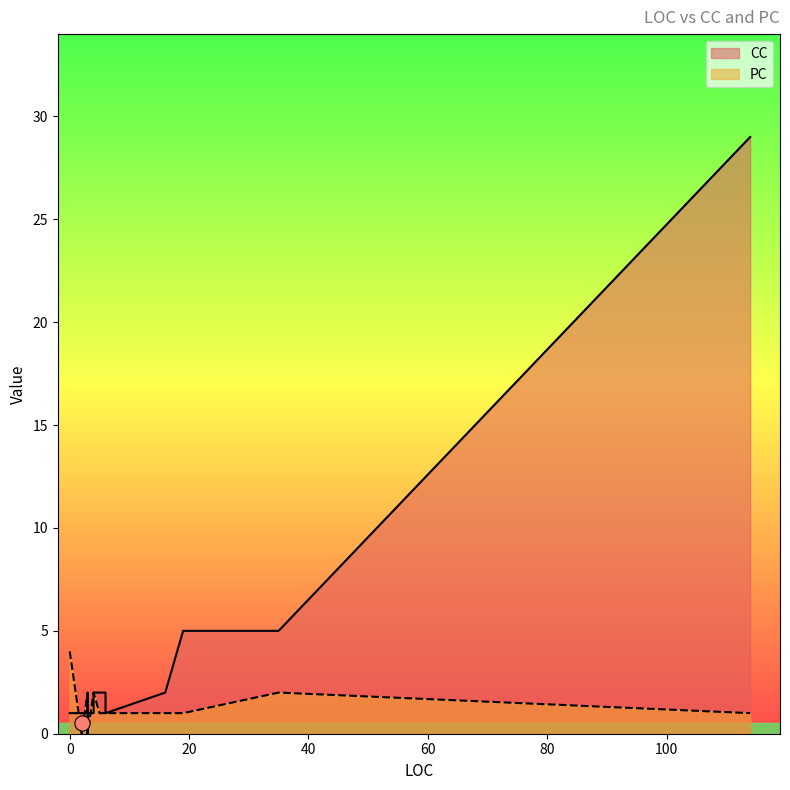

Which series has the largest total across all categories?

CC